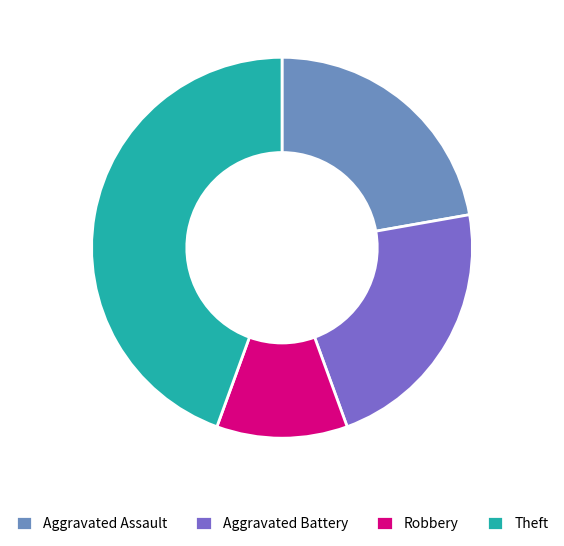

The Aggravated Assault slice represents 22% of the pie. True or false?

True